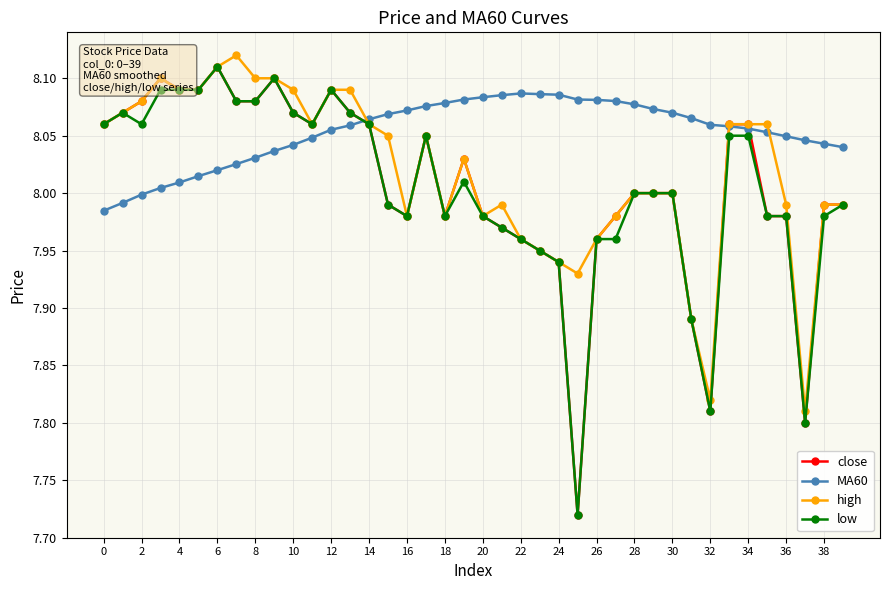

Which series has the largest total across all categories?

MA60